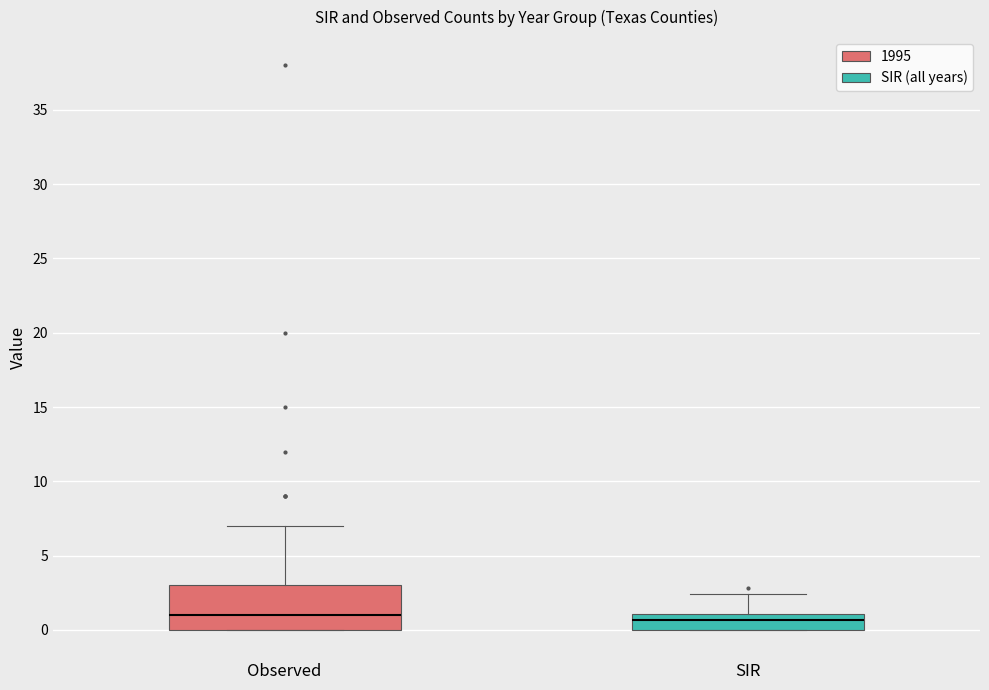

Comparing the boxes themselves (not the whiskers), which one is the tallest?

Observed